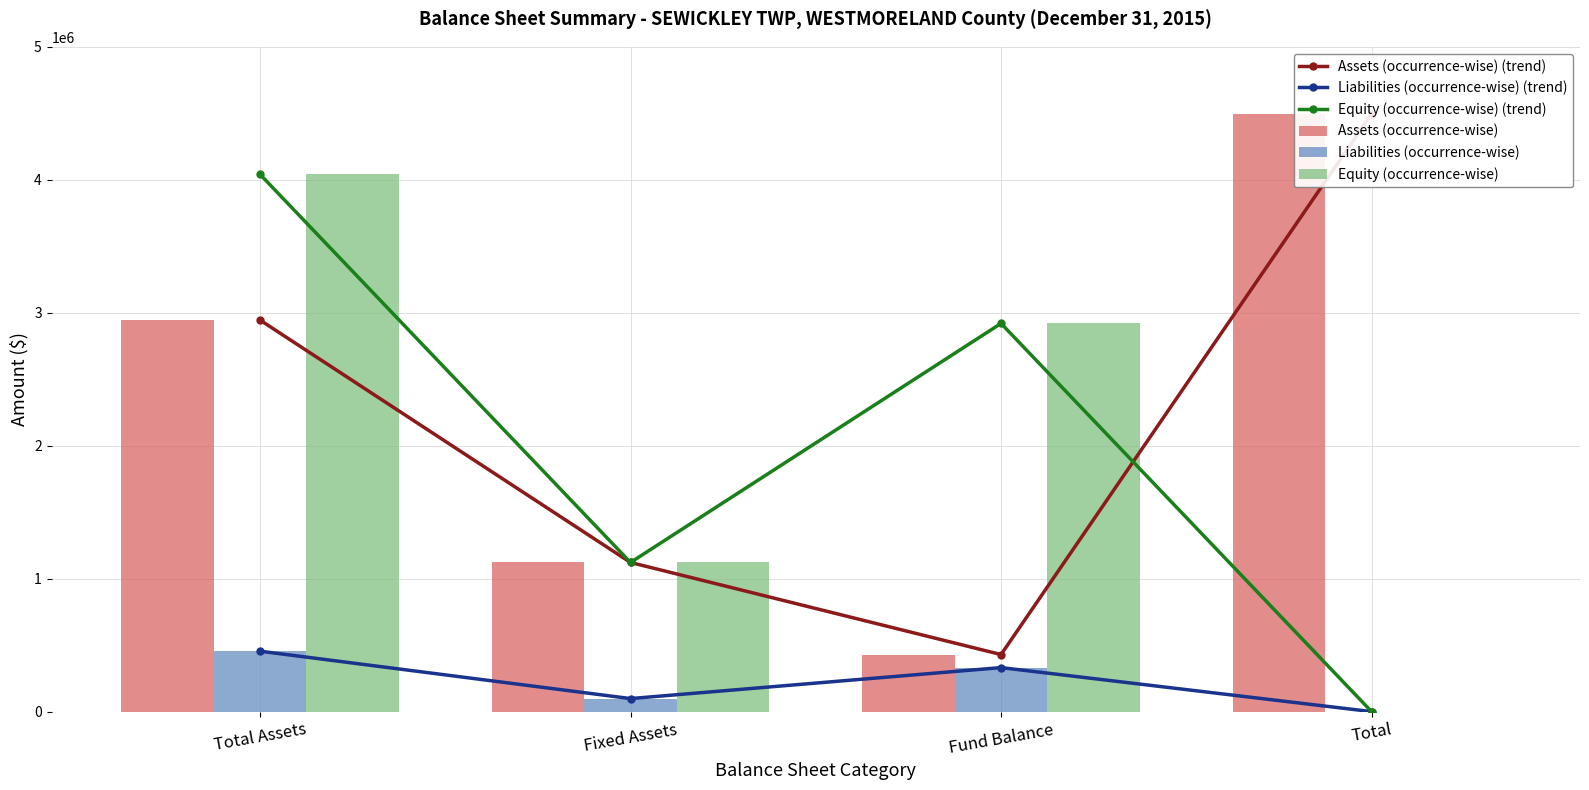

Reading left to right, list all the values displayed in this chart.

Assets (occurrence-wise) (trend): 2944944	1121654	429150	4495748
Liabilities (occurrence-wise) (trend): 454555	98066	331084	0
Equity (occurrence-wise) (trend): 4041193	1121654	2919539	0
Assets (occurrence-wise): 2944944	1121654	429150	4495748
Liabilities (occurrence-wise): 454555	98066	331084	0
Equity (occurrence-wise): 4041193	1121654	2919539	0